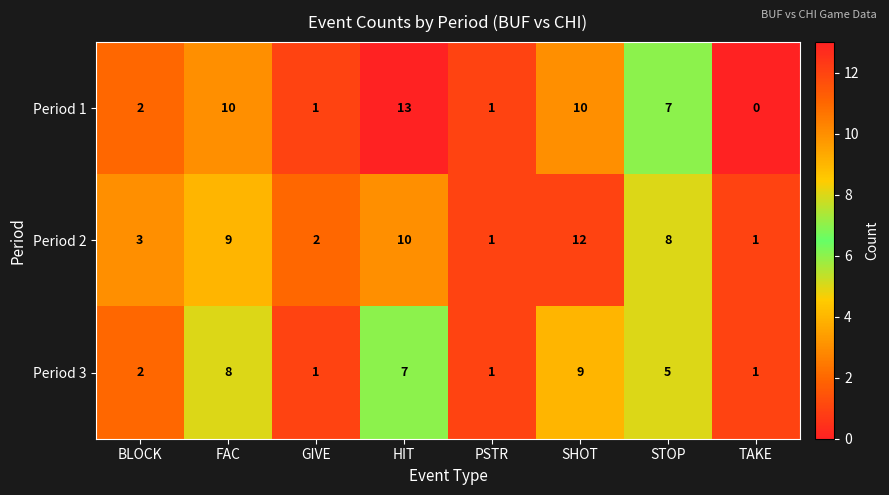

Where does the Period 2 series first go above 8?

FAC